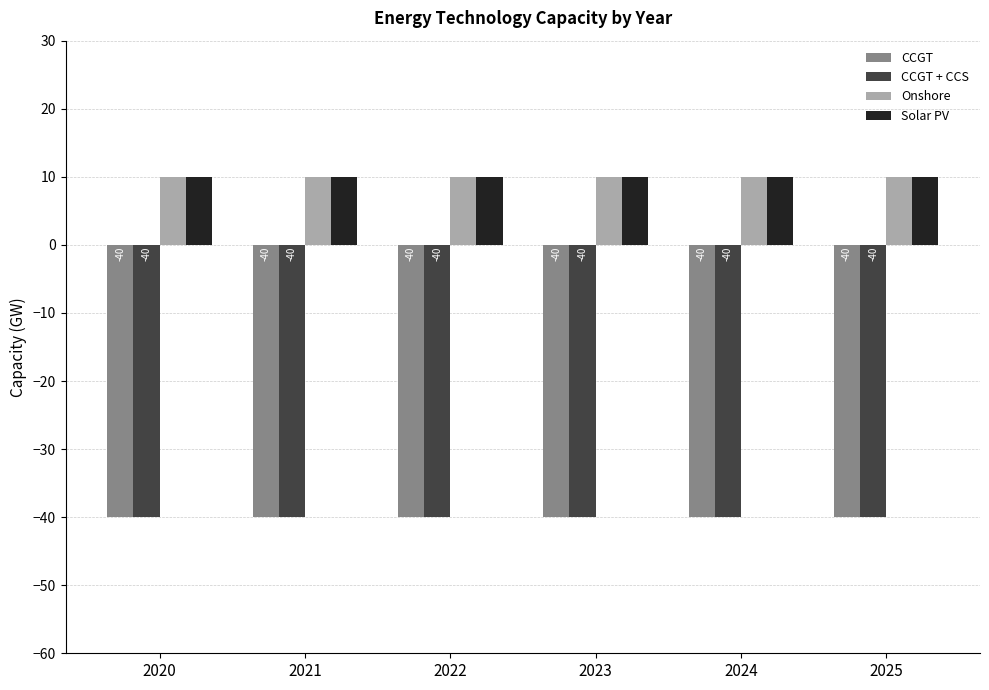

True or false: CCGT + CCS has a value of -40.0 at 2020.

True